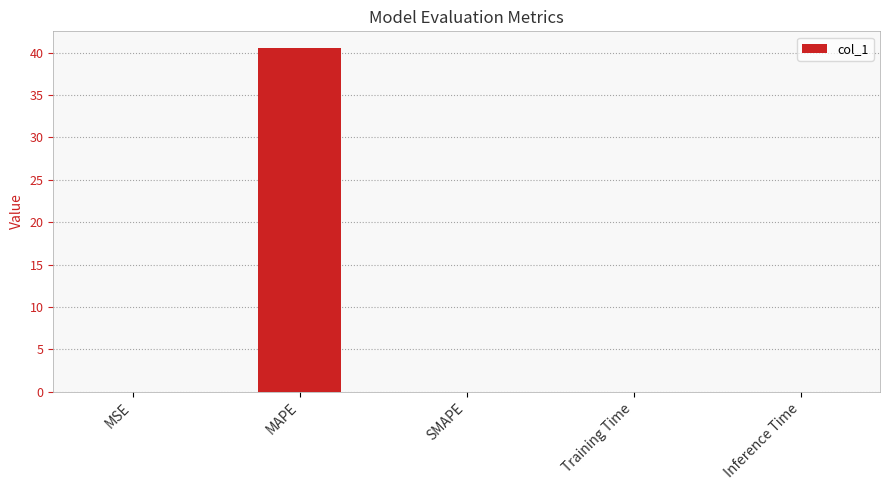

How many categories are shown in the chart?

5